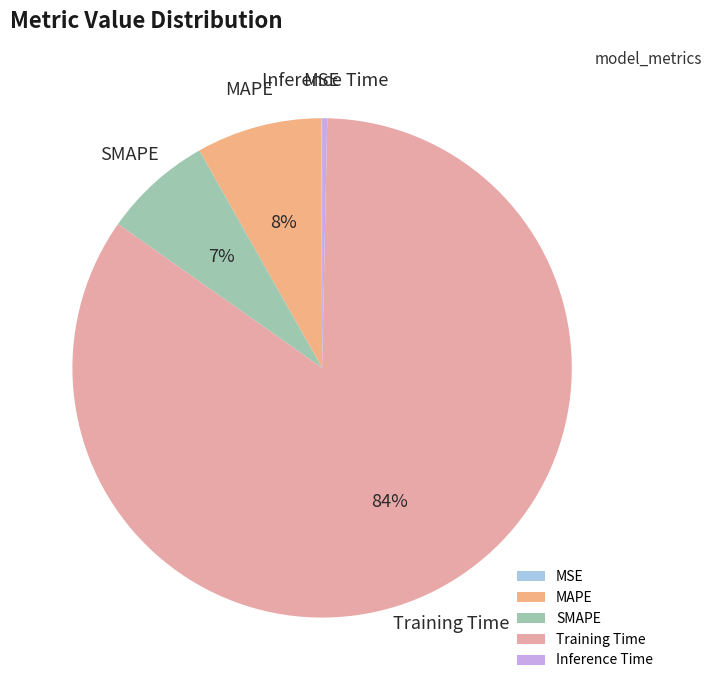

Is the sum of MAPE and SMAPE greater than half?

No